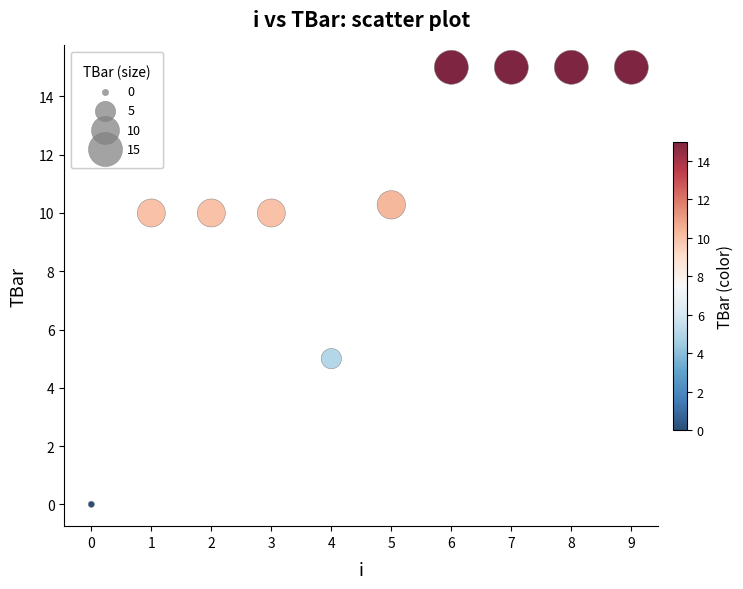

What is the average Y value?

10.5